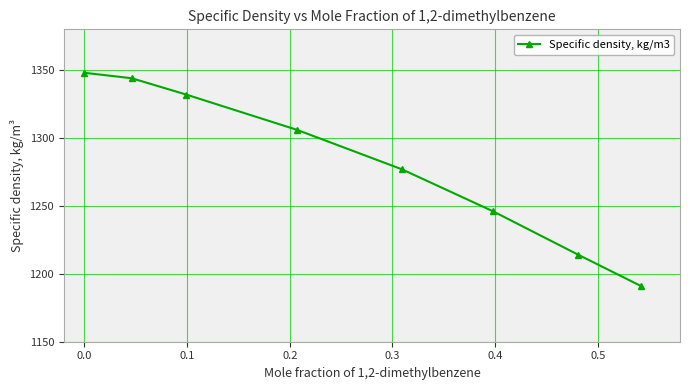

What is the smallest value displayed?

1191